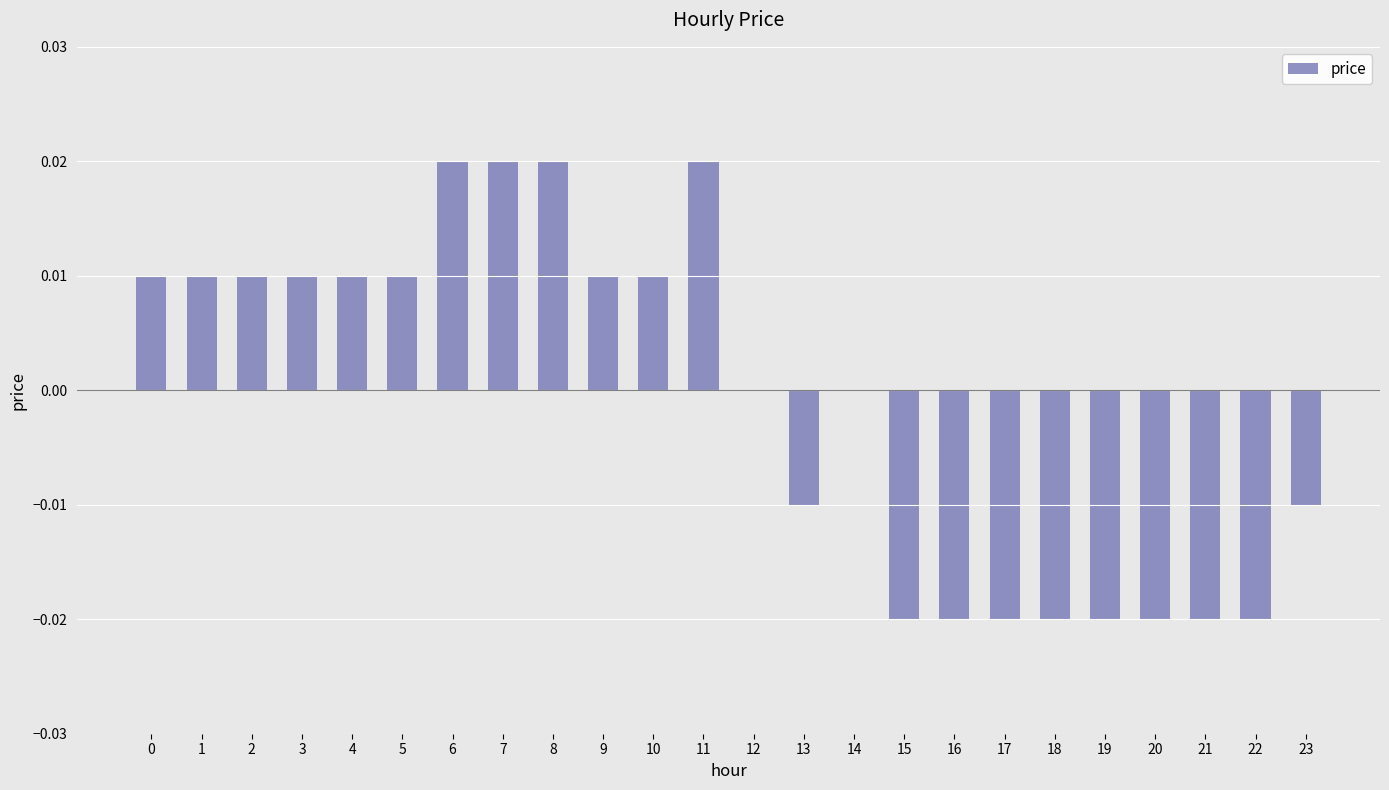

The chart shows a value of 0.0 at 4. True or false?

True